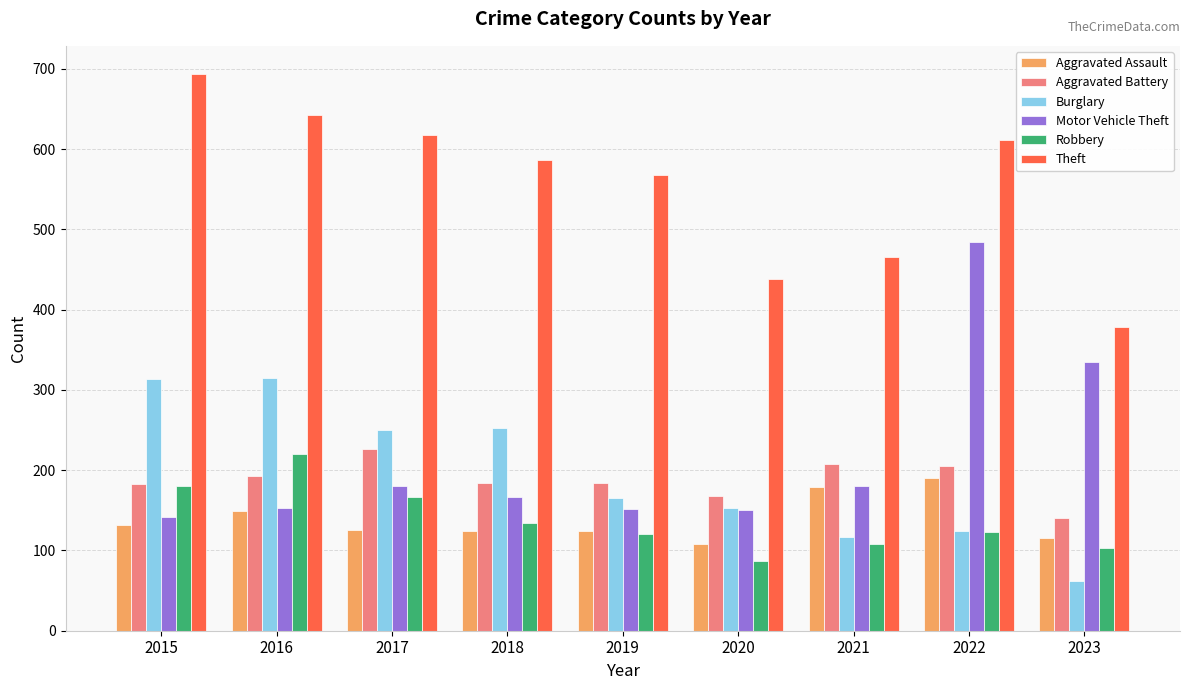

Read the Robbery value at 2020, to the nearest 5.

85